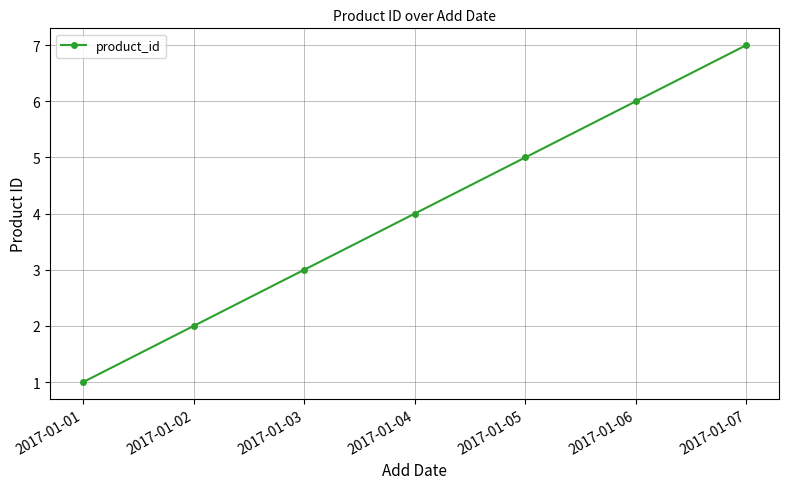

At which label is the value closest to 4?

2017-01-04